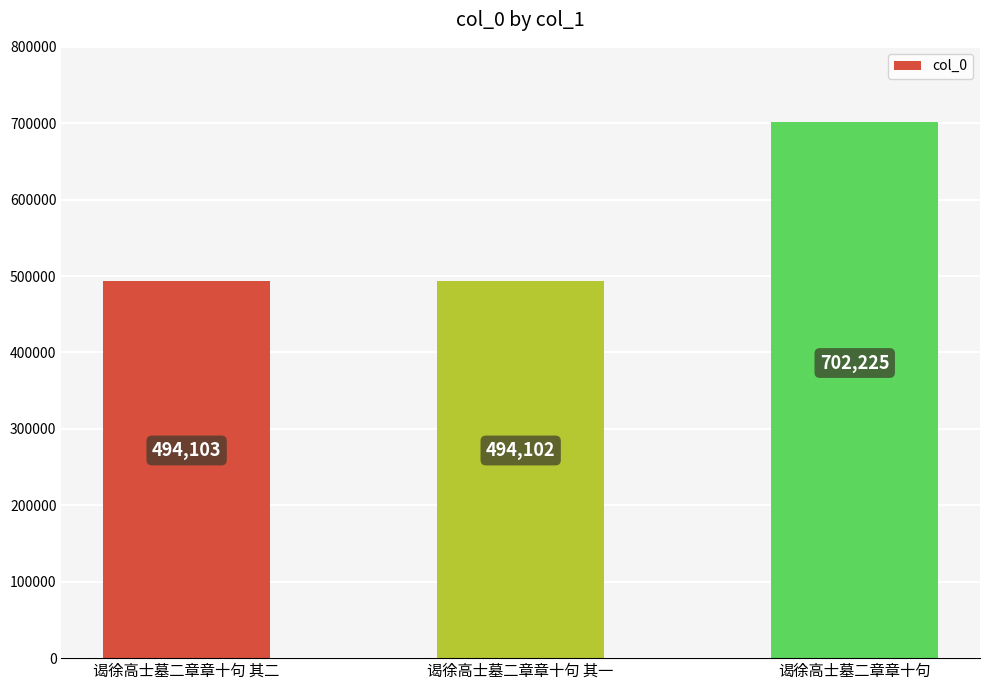

At which label is the value closest to 598163?

谒徐高士墓二章章十句 其二